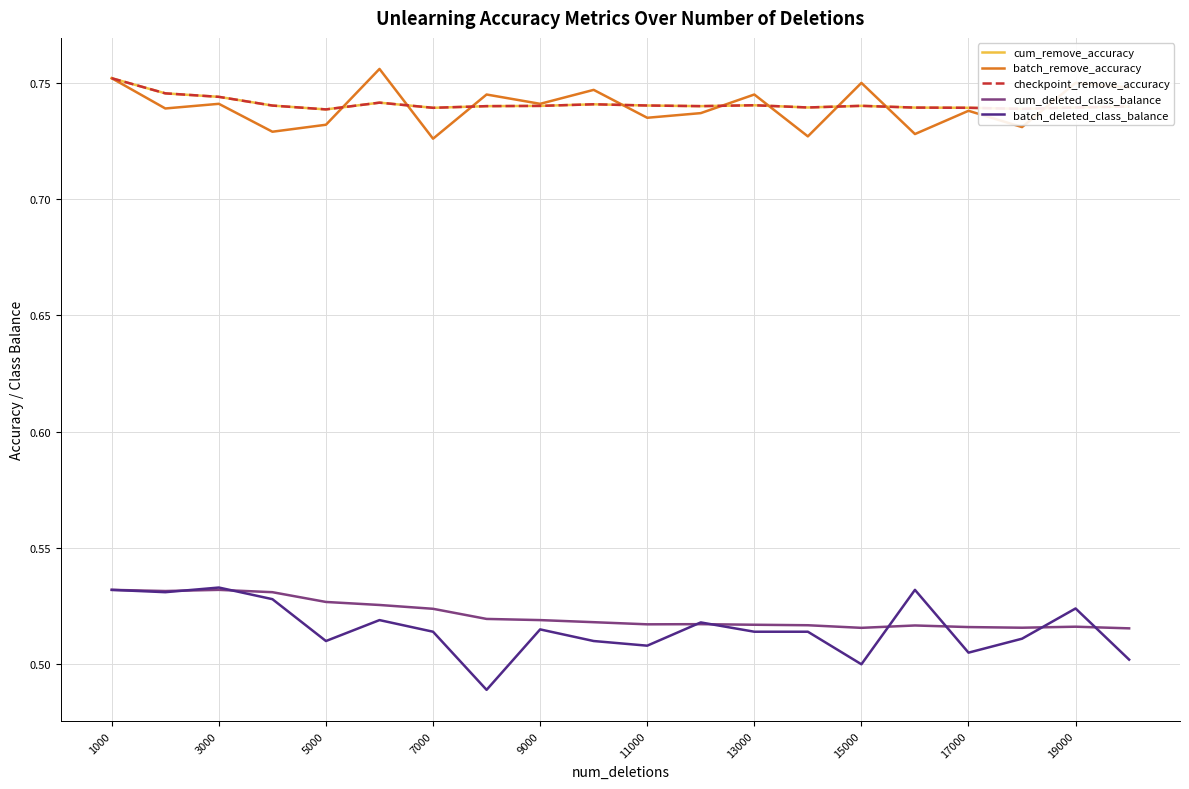

Reading right to left, what are all the values shown in this chart?

cum_remove_accuracy: 0.7	0.7	0.7	0.7	0.7	0.7	0.7	0.7	0.7	0.7	0.7	0.7	0.7	0.7	0.7	0.7	0.7	0.7	0.7	0.8
batch_remove_accuracy: 0.7	0.8	0.7	0.7	0.7	0.8	0.7	0.7	0.7	0.7	0.7	0.7	0.7	0.7	0.8	0.7	0.7	0.7	0.7	0.8
checkpoint_remove_accuracy: 0.7	0.7	0.7	0.7	0.7	0.7	0.7	0.7	0.7	0.7	0.7	0.7	0.7	0.7	0.7	0.7	0.7	0.7	0.7	0.8
cum_deleted_class_balance: 0.5	0.5	0.5	0.5	0.5	0.5	0.5	0.5	0.5	0.5	0.5	0.5	0.5	0.5	0.5	0.5	0.5	0.5	0.5	0.5
batch_deleted_class_balance: 0.5	0.5	0.5	0.5	0.5	0.5	0.5	0.5	0.5	0.5	0.5	0.5	0.5	0.5	0.5	0.5	0.5	0.5	0.5	0.5